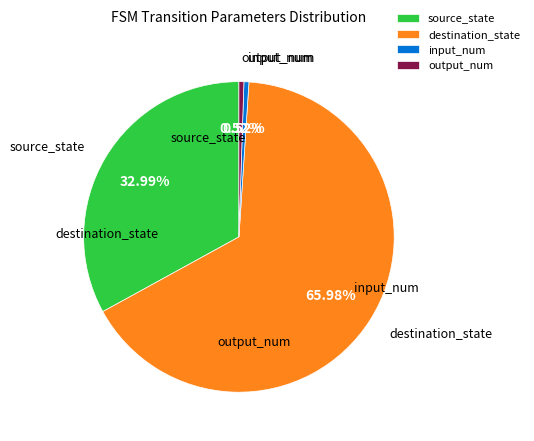

Which category has the biggest portion of the pie?

destination_state